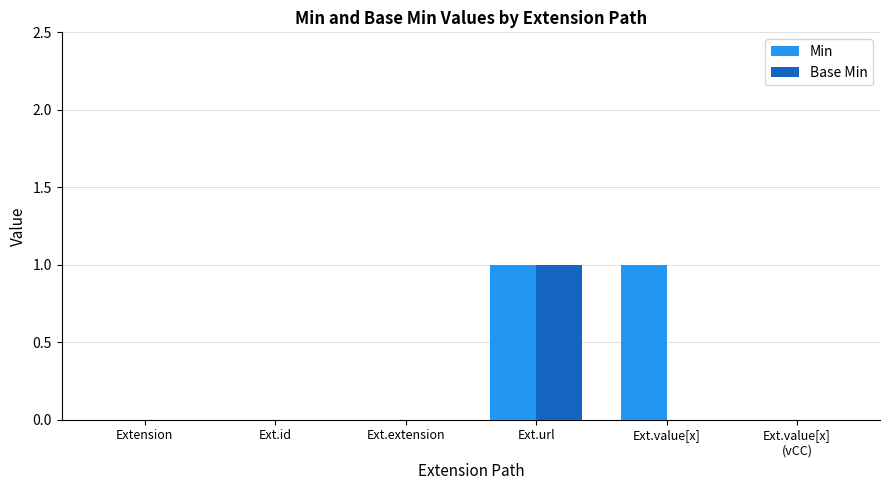

The value of Min at Ext.url is 1. True or false?

True